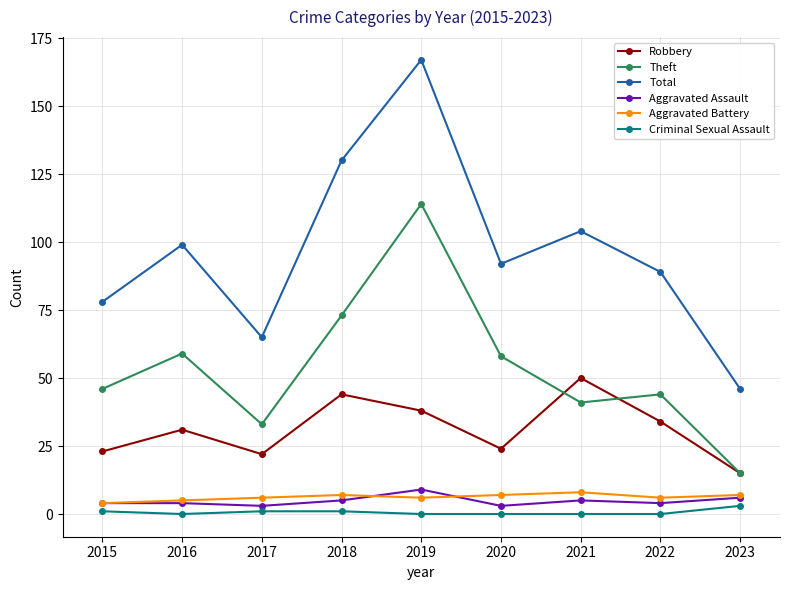

At which category is the sum across all series the highest?

2019